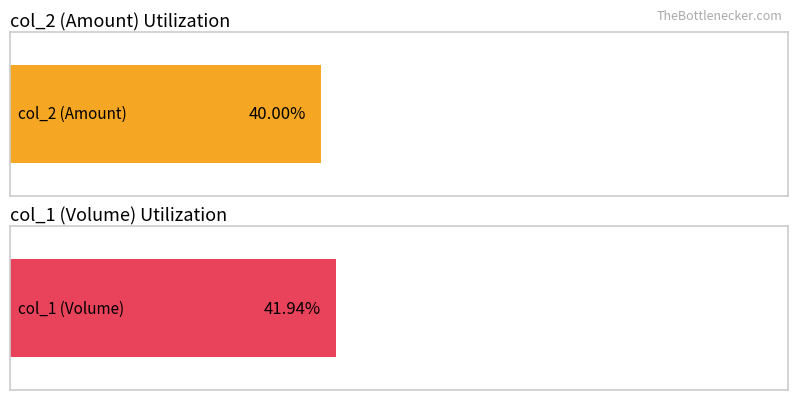

List the series in order of their peak value, highest first.

col_1 (Volume), col_2 (Amount)